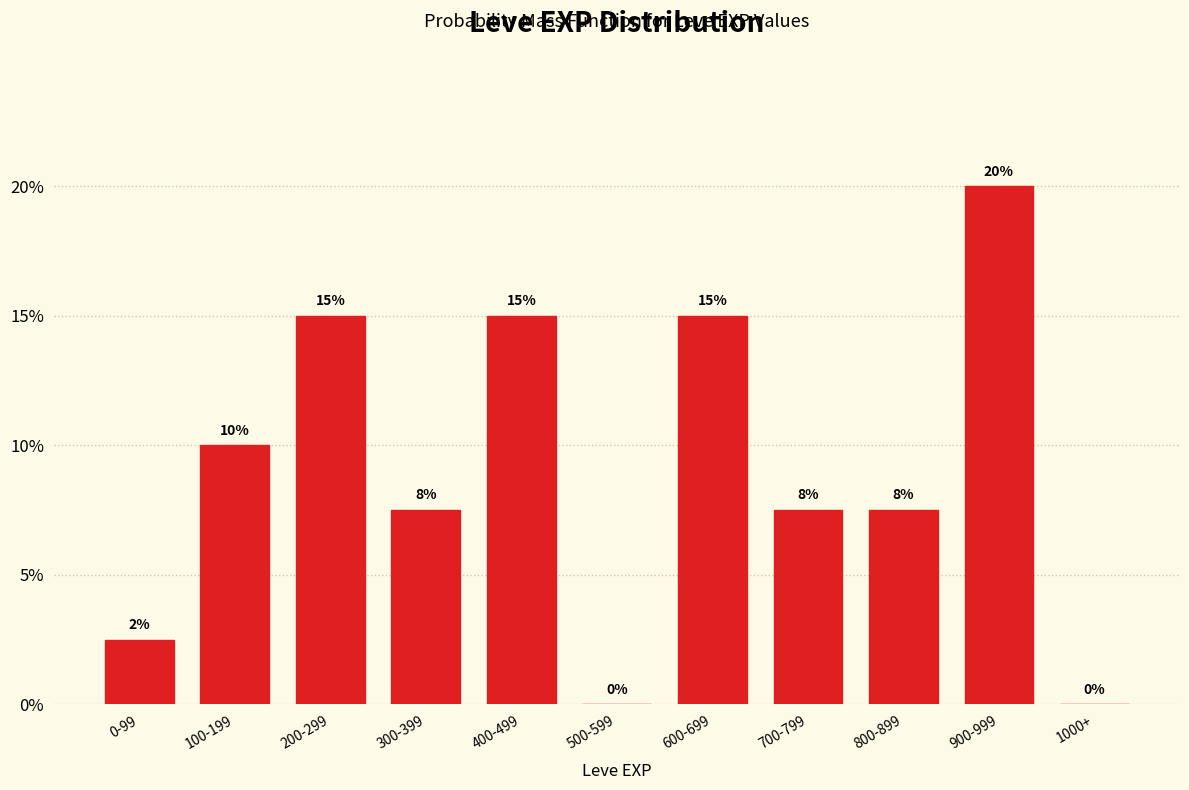

Between 300-399 and 1000+, which is larger?

300-399